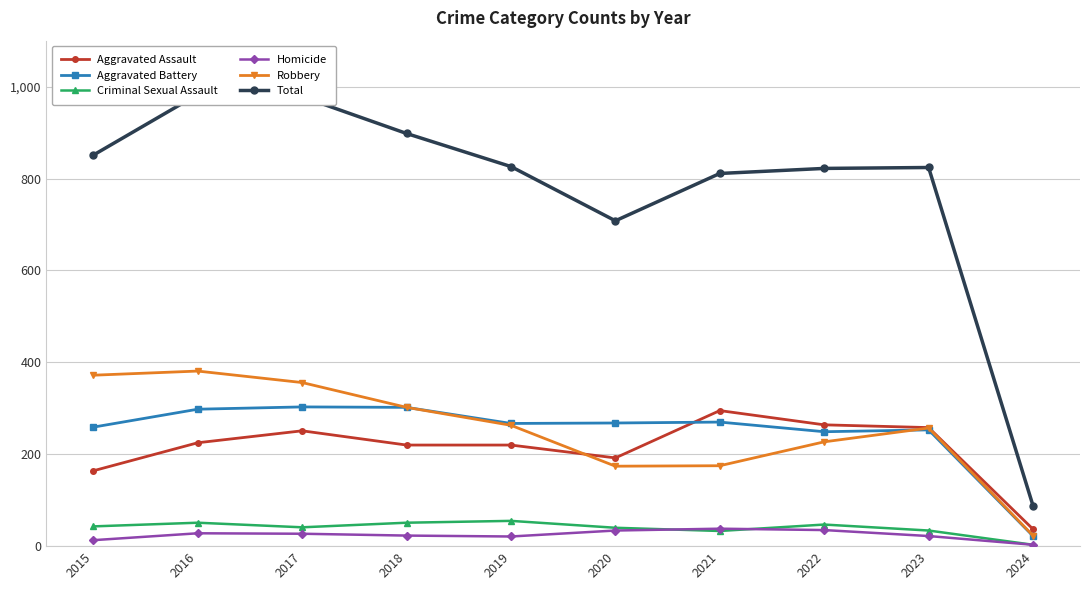

True or false: Robbery and Homicide cross at least once.

False